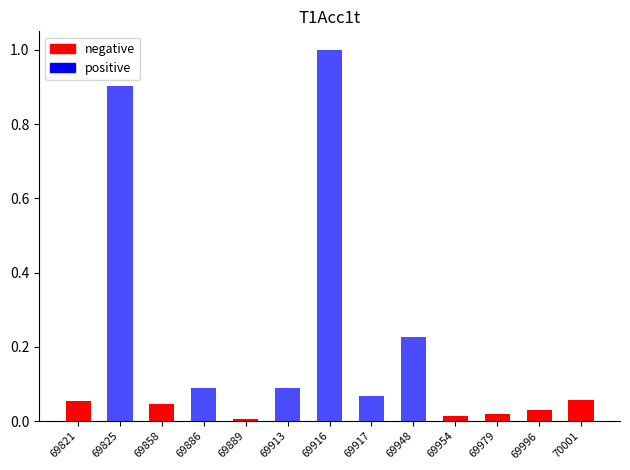

Is it true that negative equals 0.0 at 69996?

True